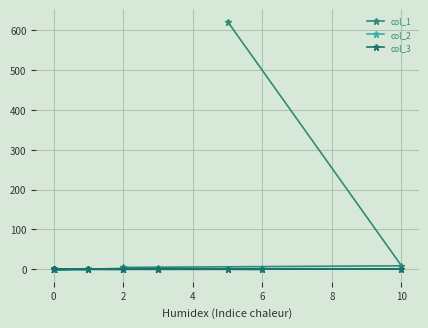

Which series has the largest range (max minus min)?

col_1